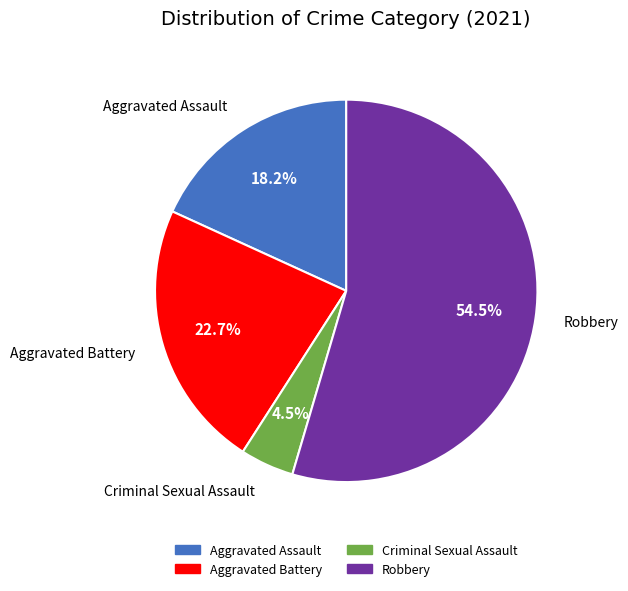

True or false: Aggravated Assault accounts for 12% of the total.

False